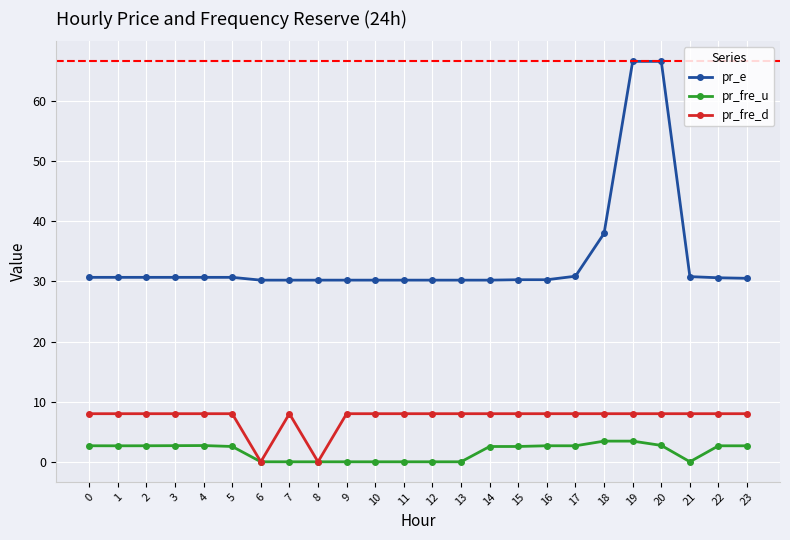

What is the highest value of the pr_fre_u series?

3.4